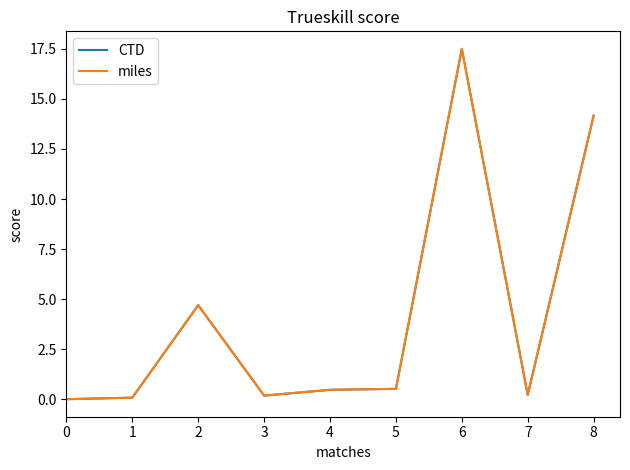

What are all the series names shown in the legend?

CTD, miles